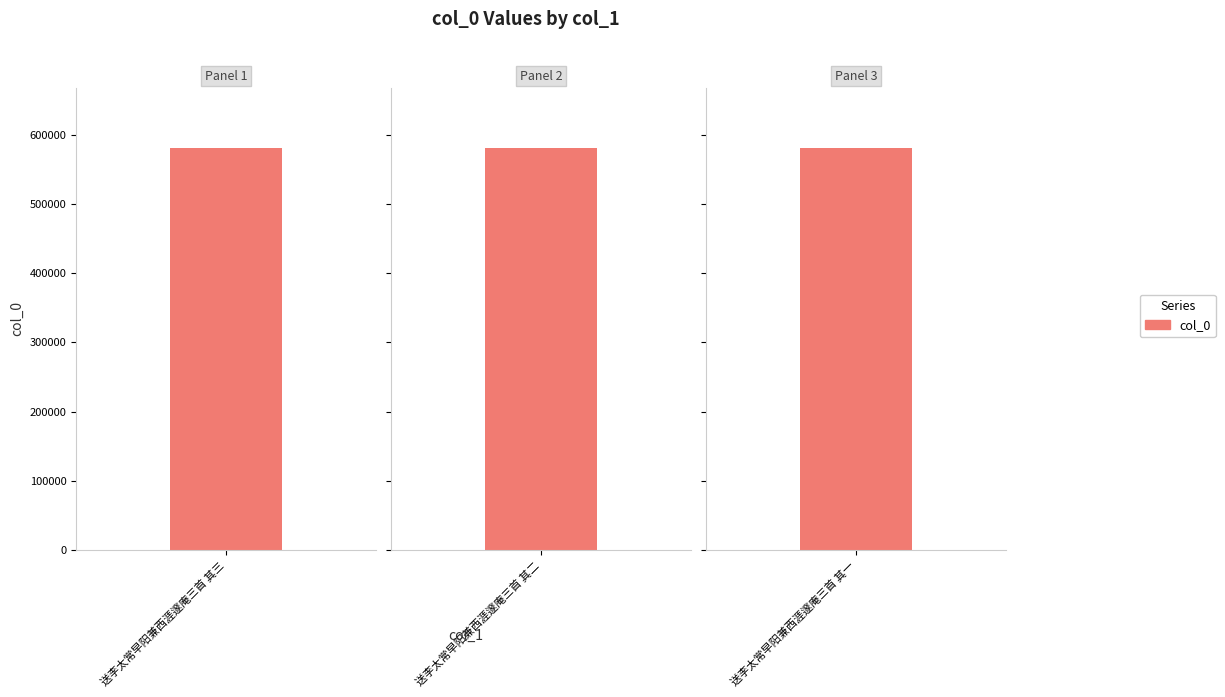

What is the greatest value displayed?

580810